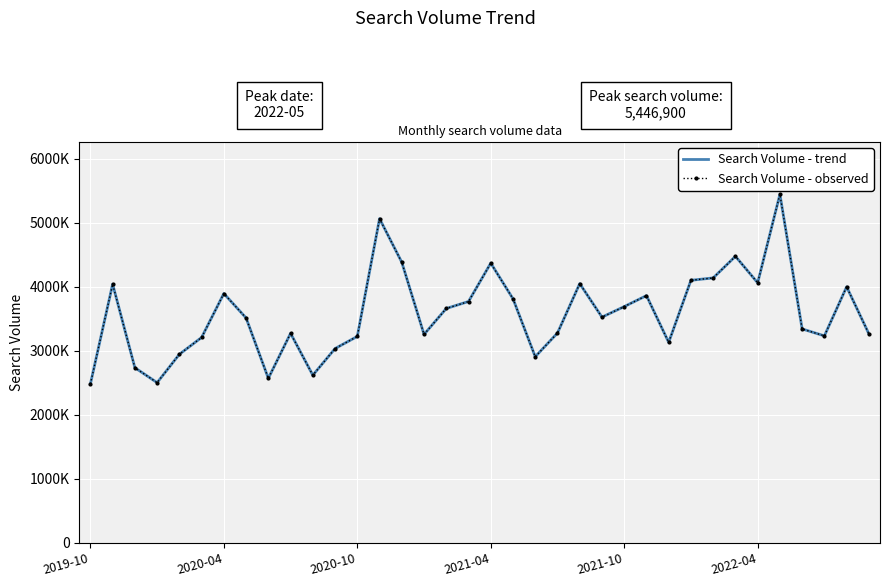

What are all the series names shown in the legend?

Search Volume - trend, Search Volume - observed